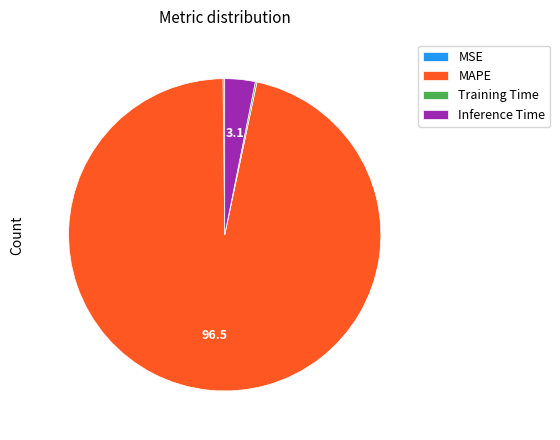

Which category accounts for the majority?

MAPE